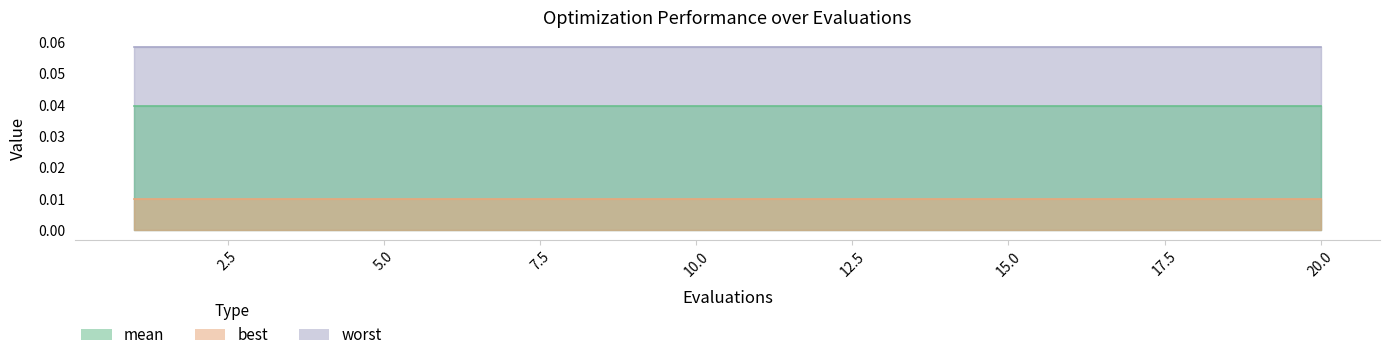

Is the value of best at 20 greater than the value of worst at 1?

No